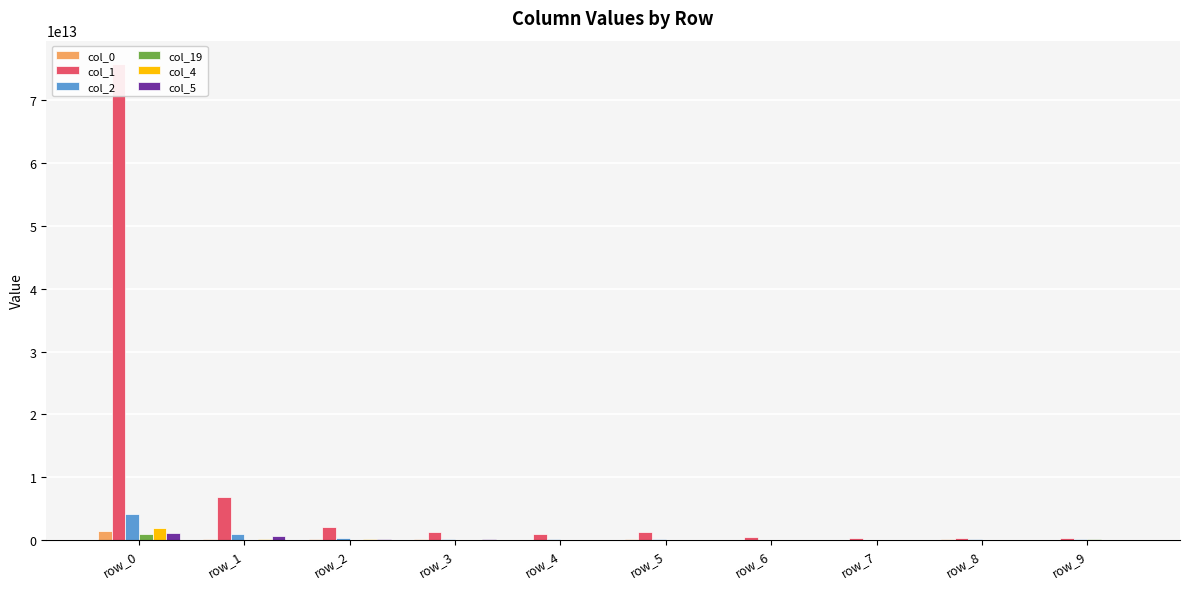

True or false: col_5 has a value of 3392170463 at row_6.

True